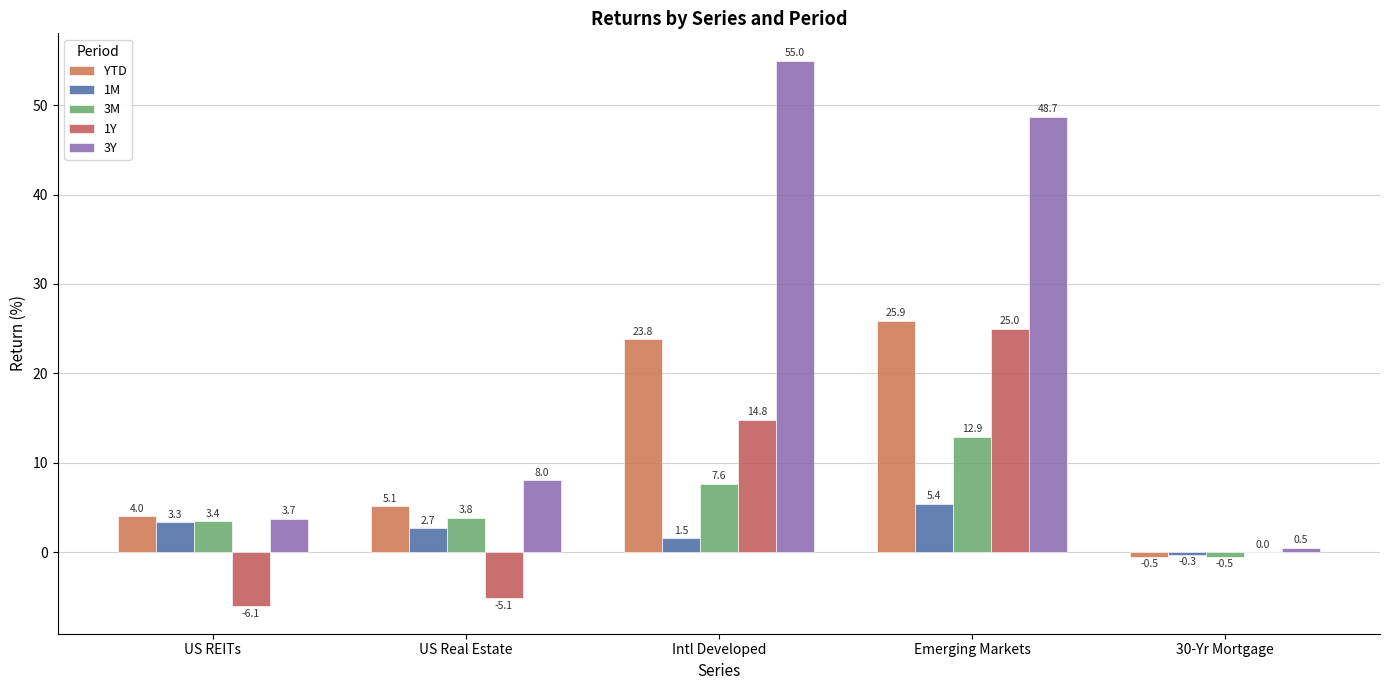

Rank the series at 30-Yr Mortgage from highest to lowest value.

3Y, 1Y, 1M, 3M, YTD